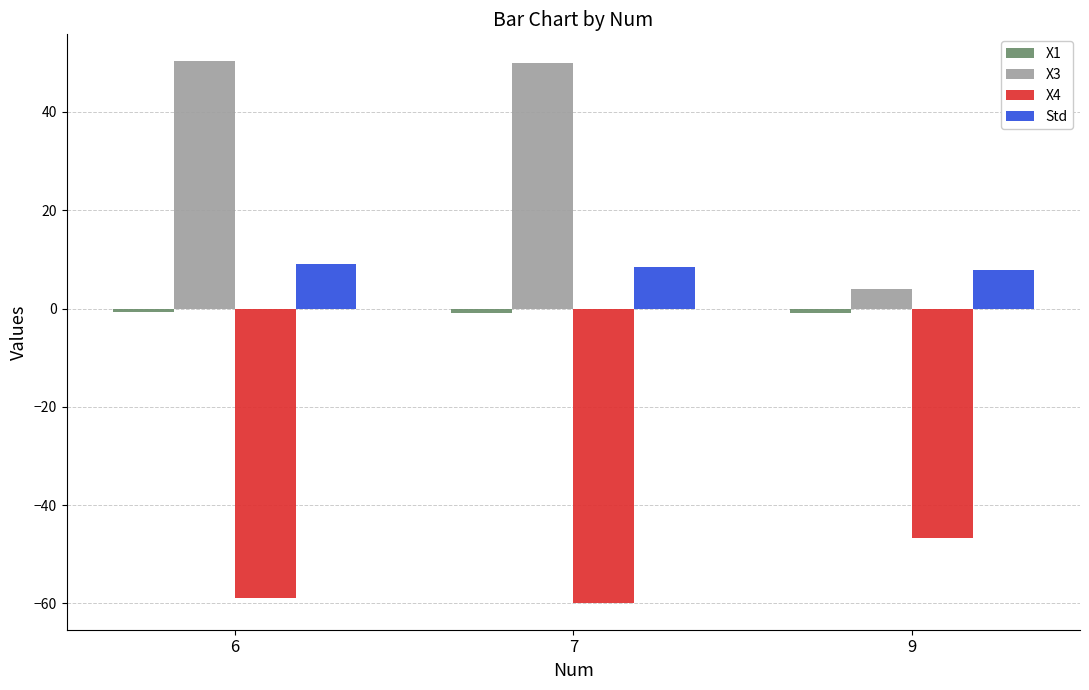

What is the difference between the maximum and minimum values in the X4 series?

13.2